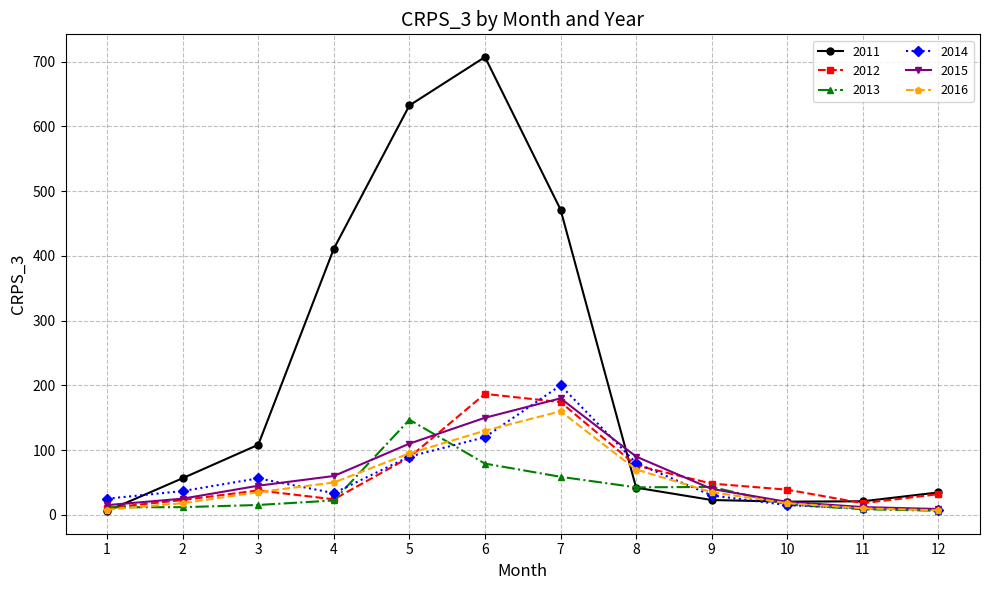

At which label is 2011 closest to 356?

4